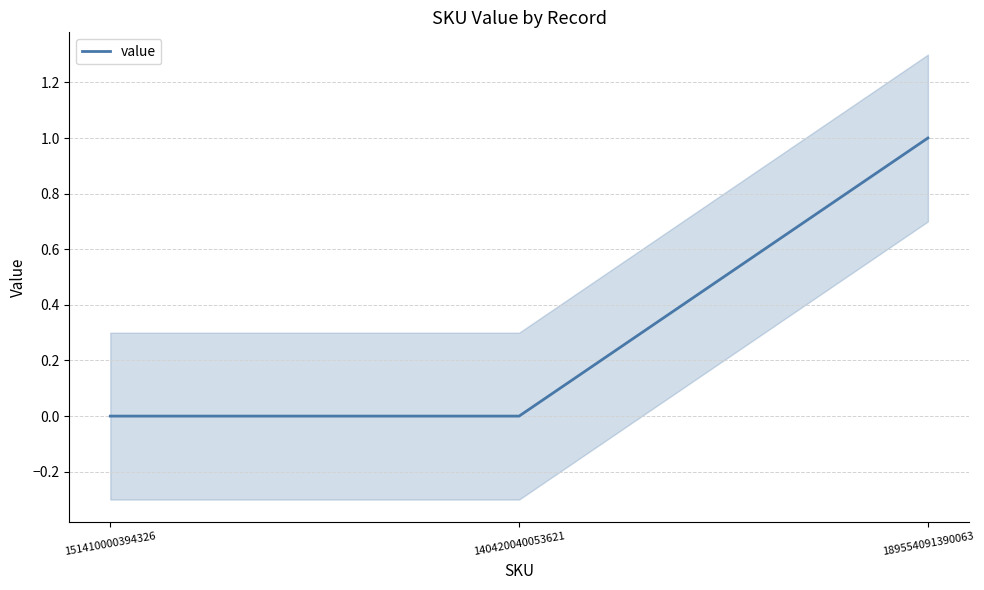

What is the difference between the maximum and minimum values?

1